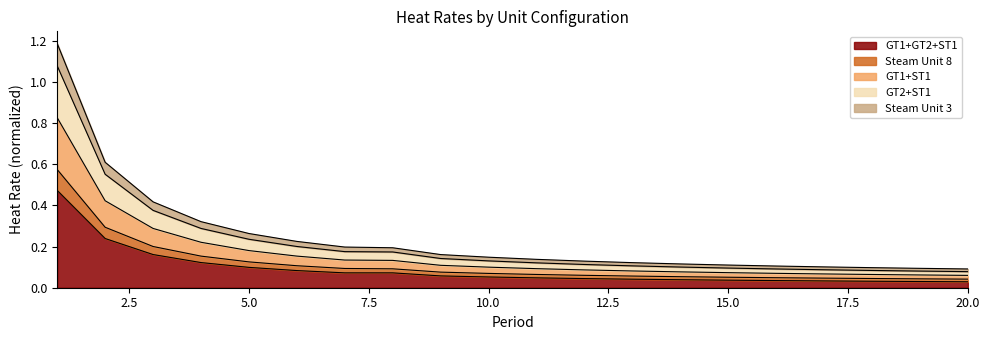

Between 8 and 12, which is larger?

8